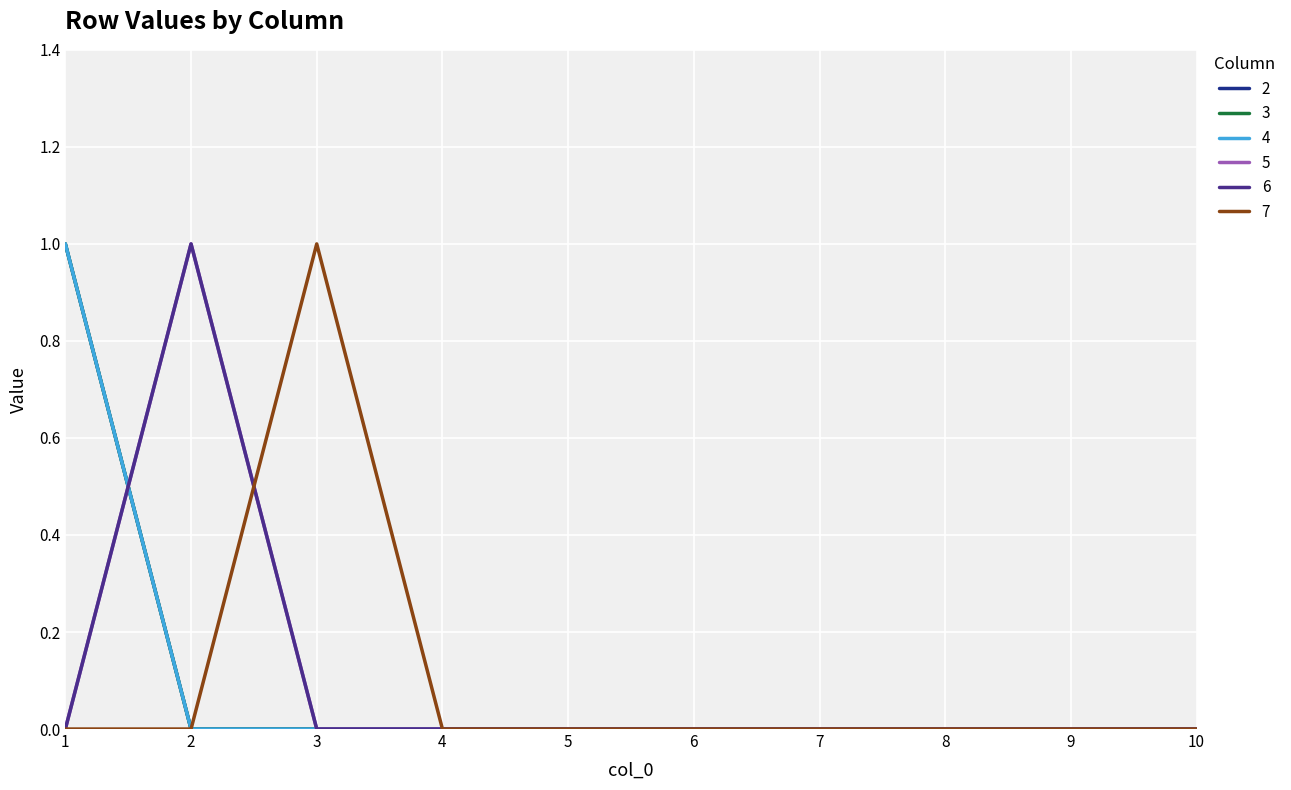

Which series ends up on top after the final intersection of 5 and 3?

5